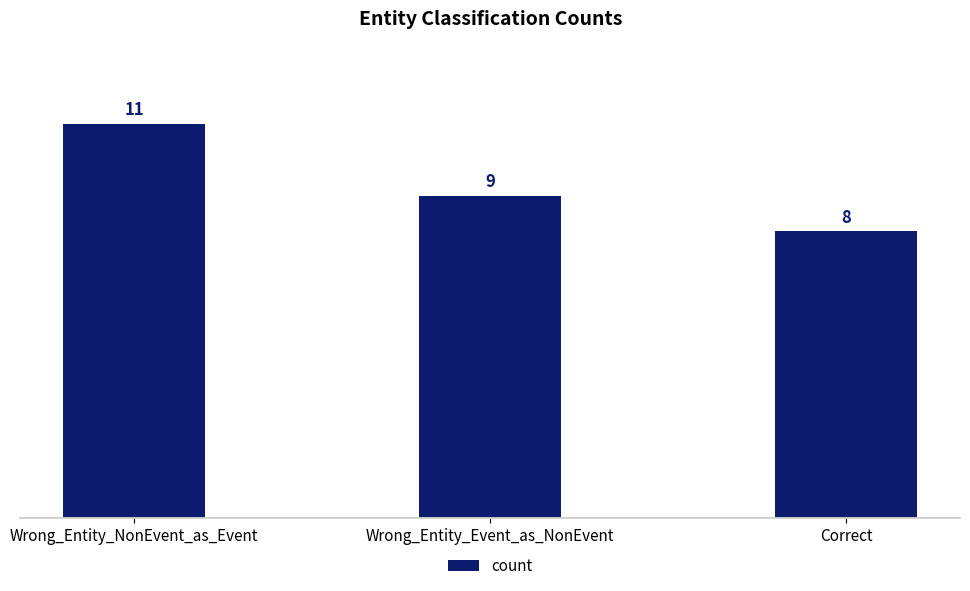

Which label corresponds to the smallest value in the chart?

Correct